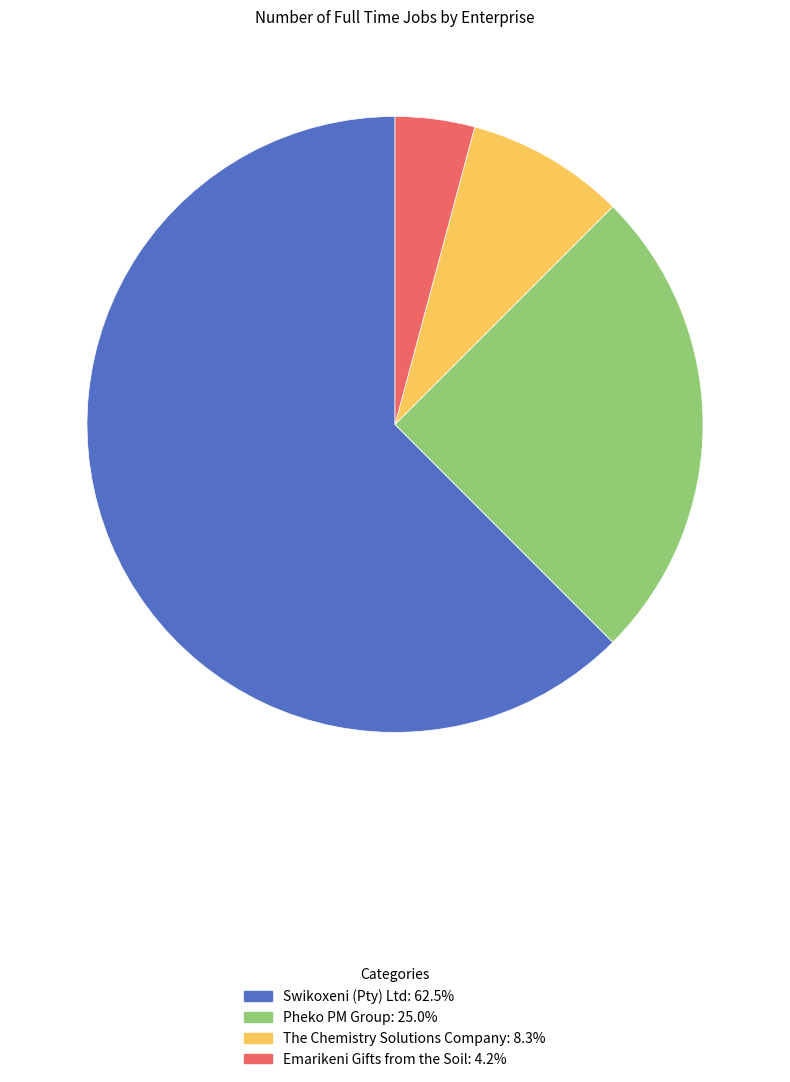

Is Emarikeni Gifts from the Soil the majority of the pie?

No